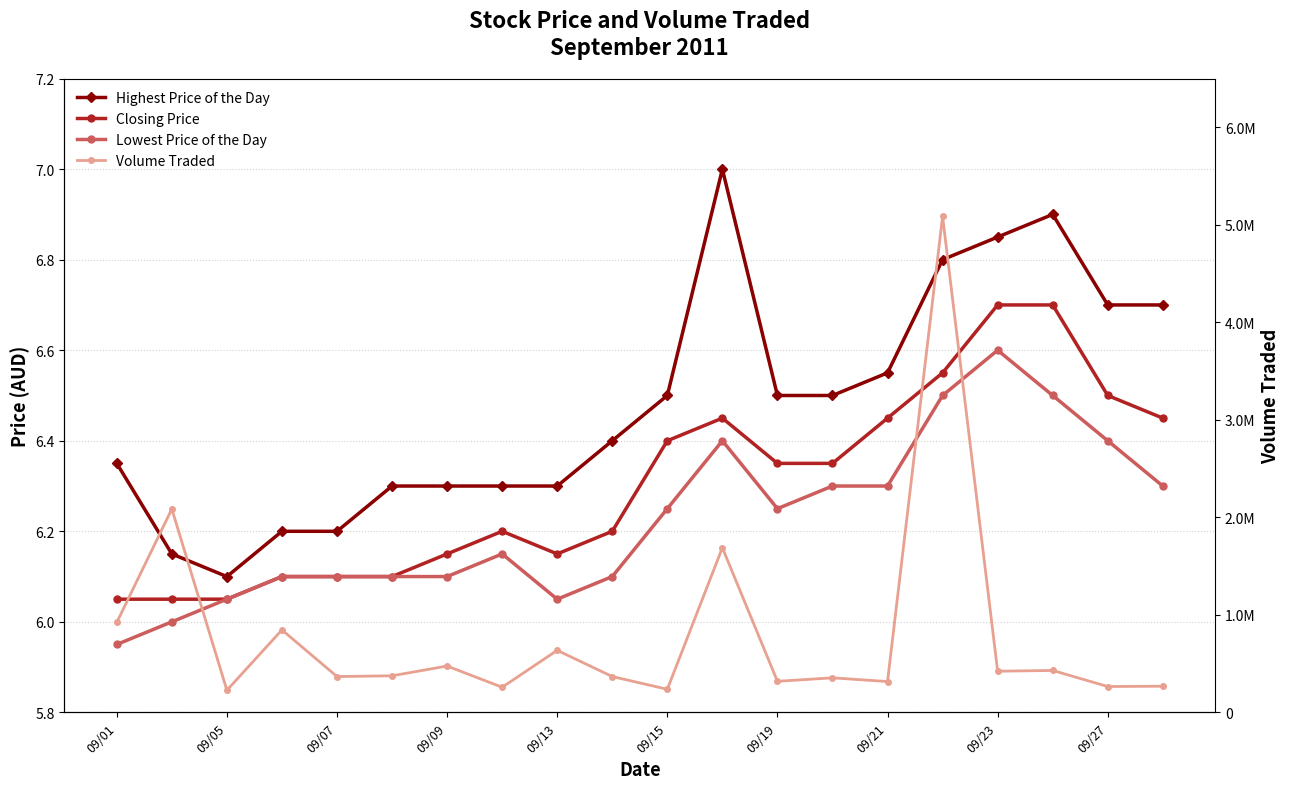

Is it true that Lowest Price of the Day equals 3.8 at 09/05?

False